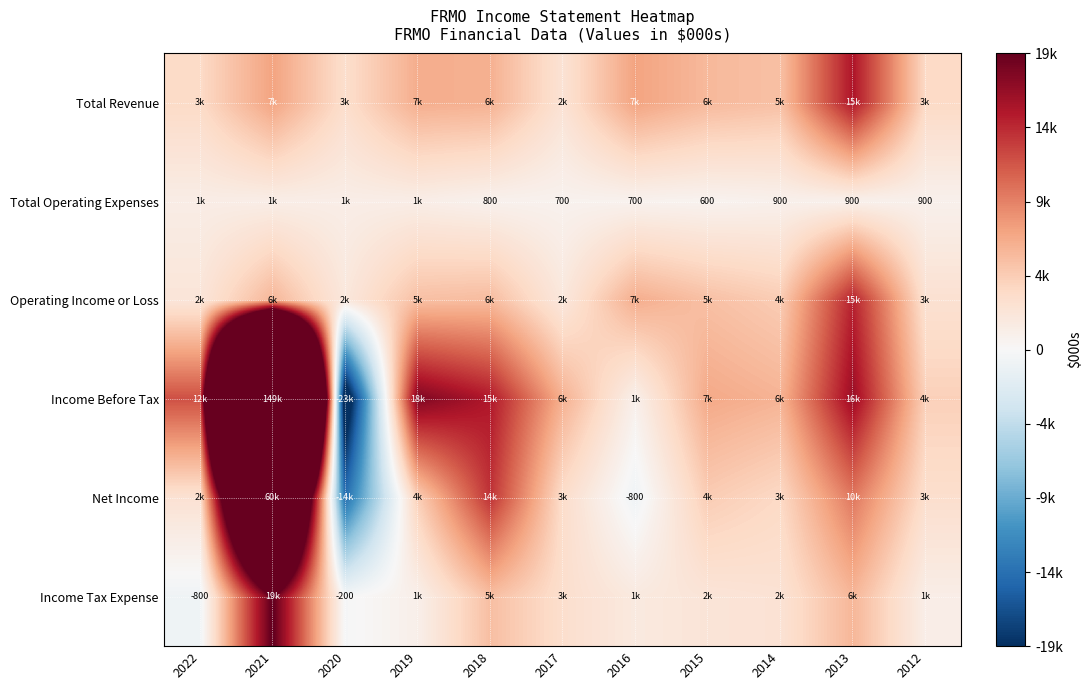

The Operating Income or Loss series shows 3049 at 2020. True or false?

False